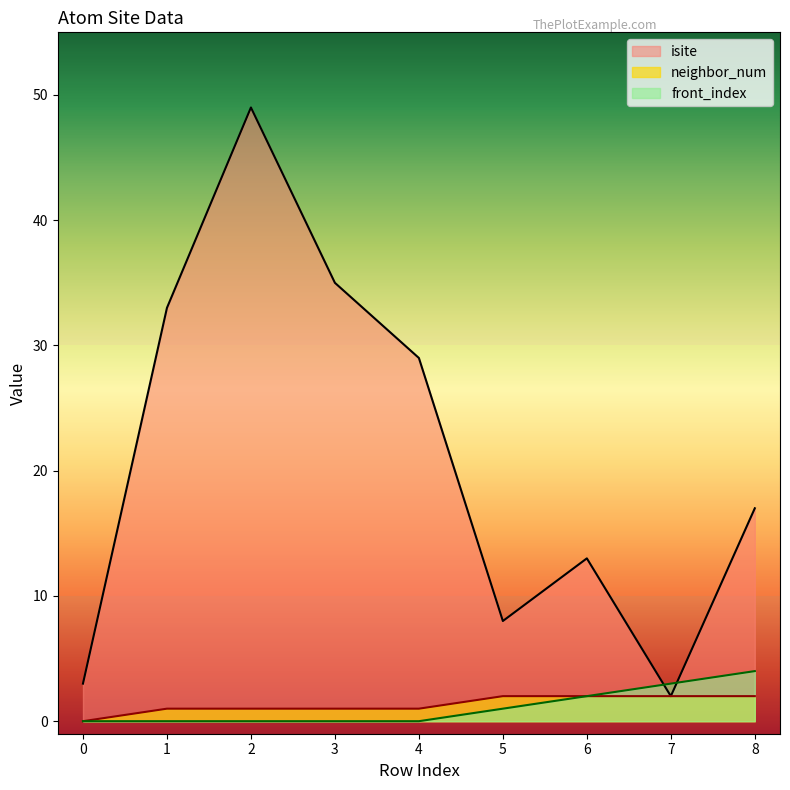

What is the maximum value shown in the chart?

49